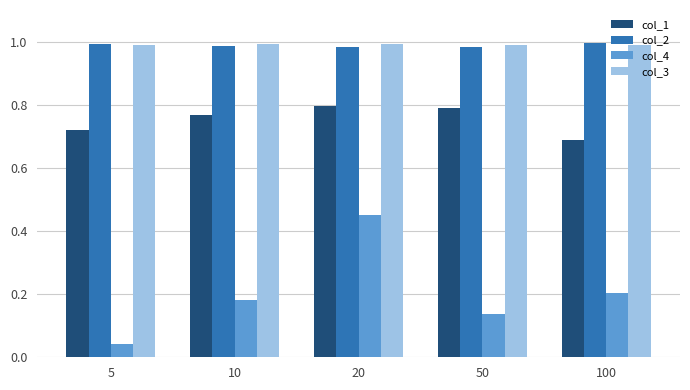

At which label does col_4 reach its minimum?

5